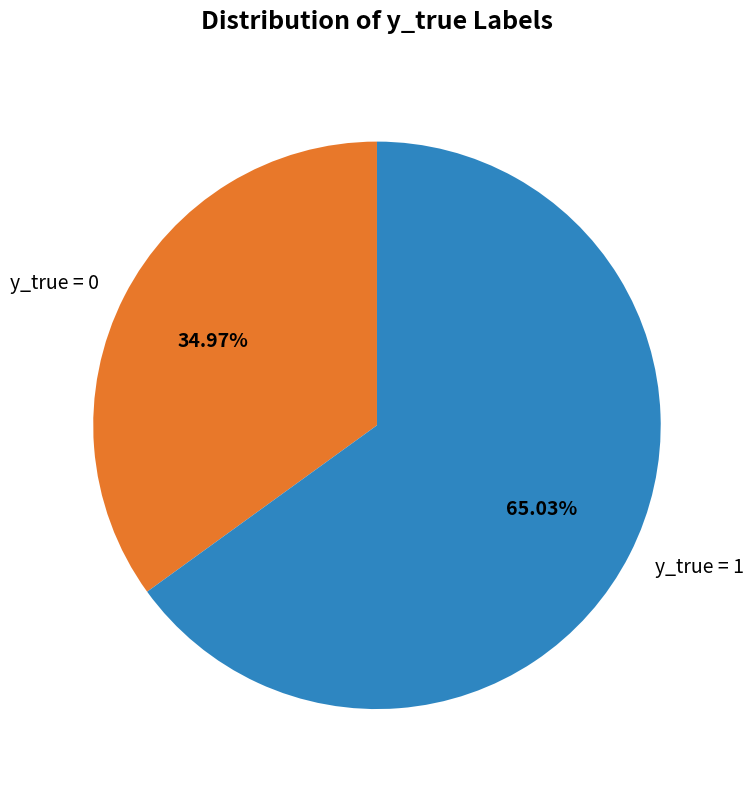

Approximately how many times larger is the value at y_true = 1 compared to y_true = 0?

1.9